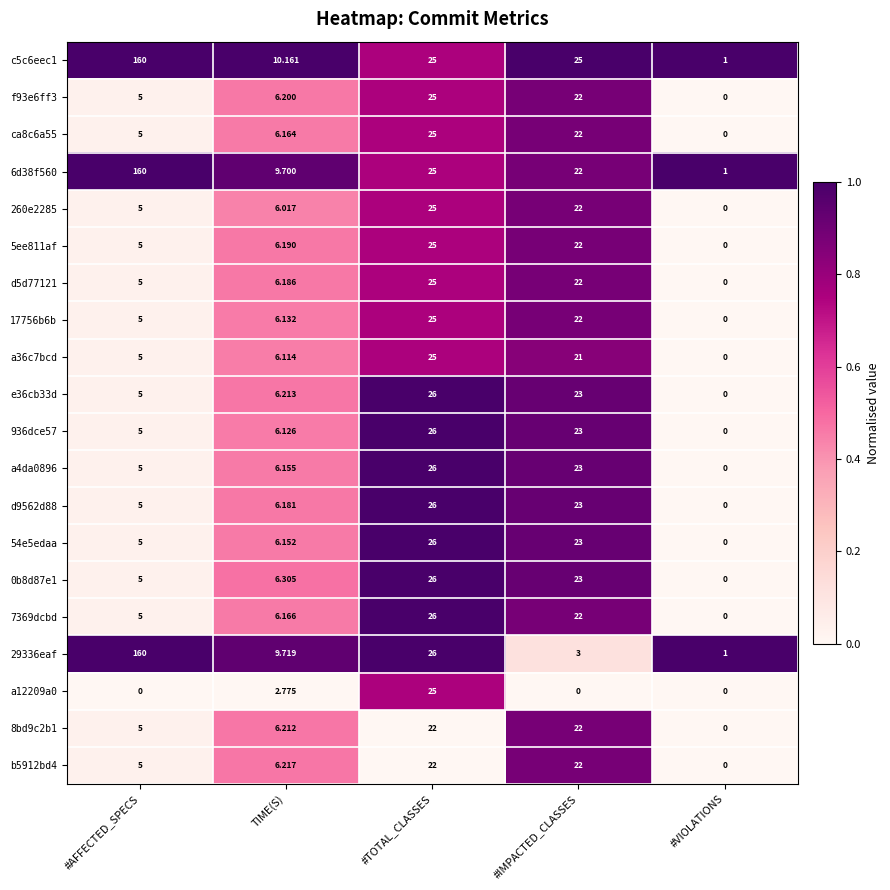

List the labels in order of f93e6ff3 value, largest first.

#TOTAL_CLASSES, #IMPACTED_CLASSES, TIME(S), #AFFECTED_SPECS, #VIOLATIONS